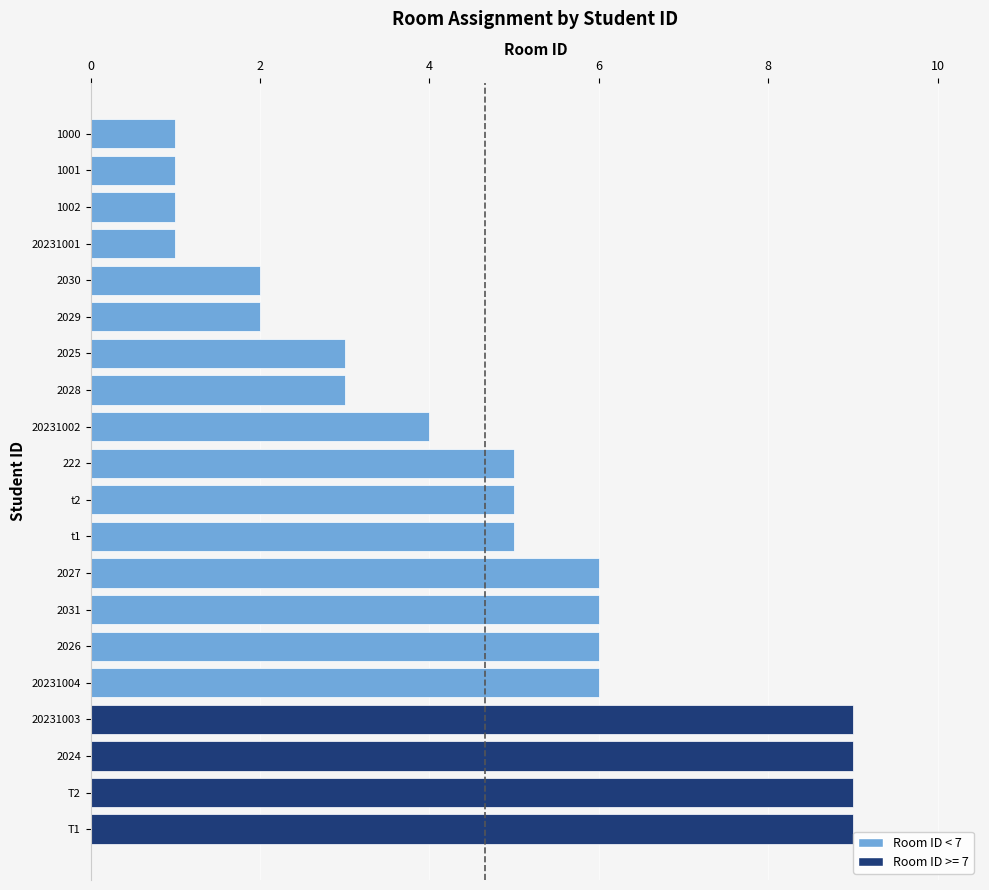

Approximately how many times larger is the value at 2028 compared to 1002?

3.0